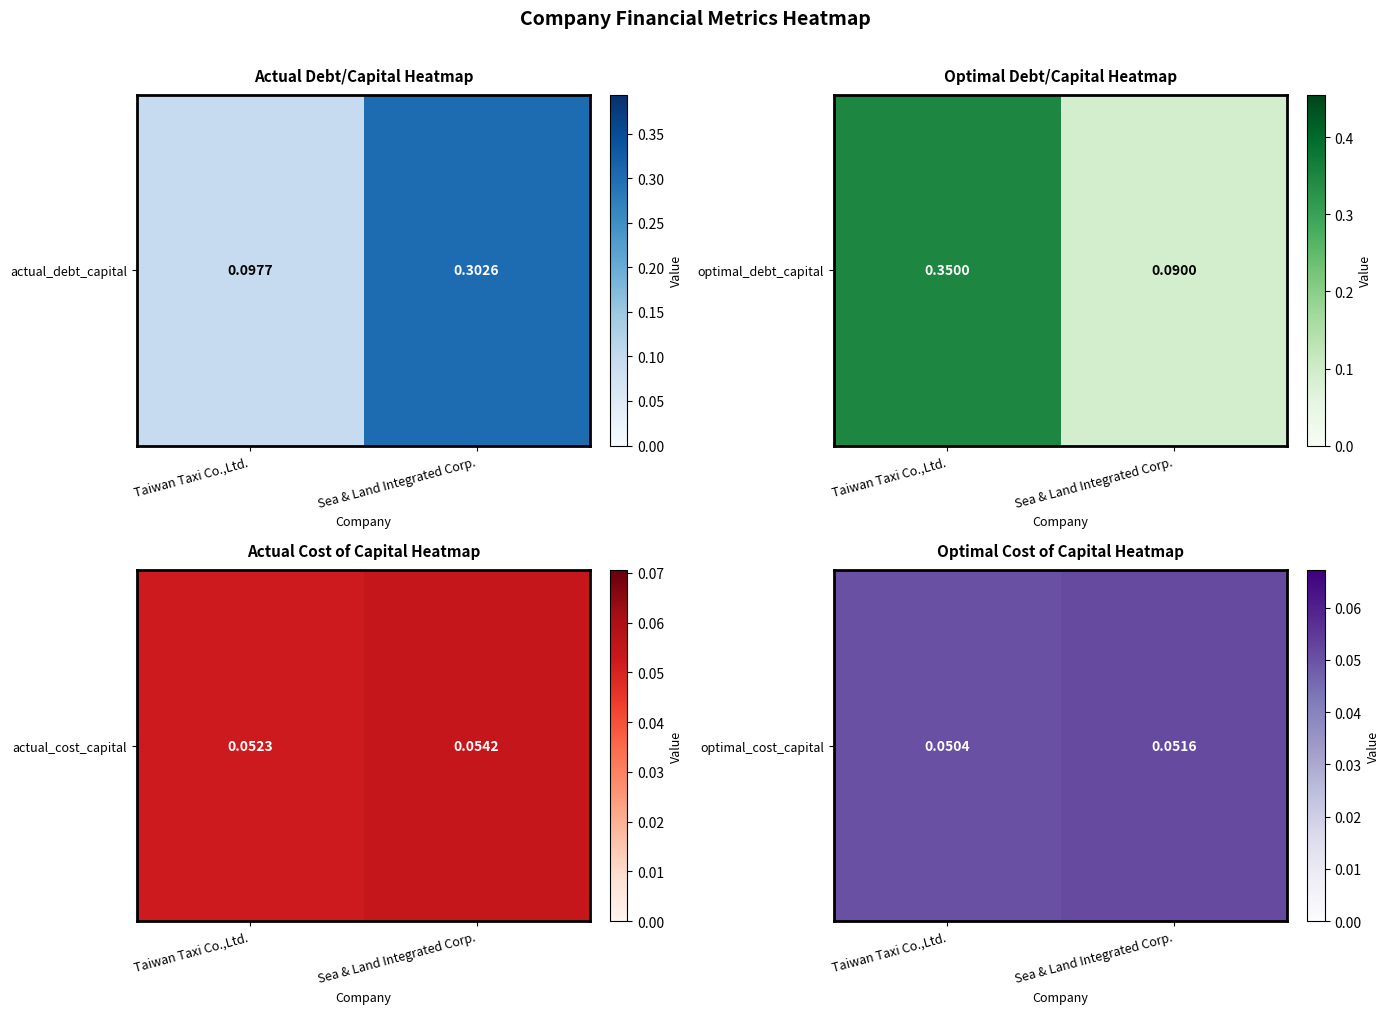

What value does the data have at Taiwan Taxi Co.,Ltd.?

0.1